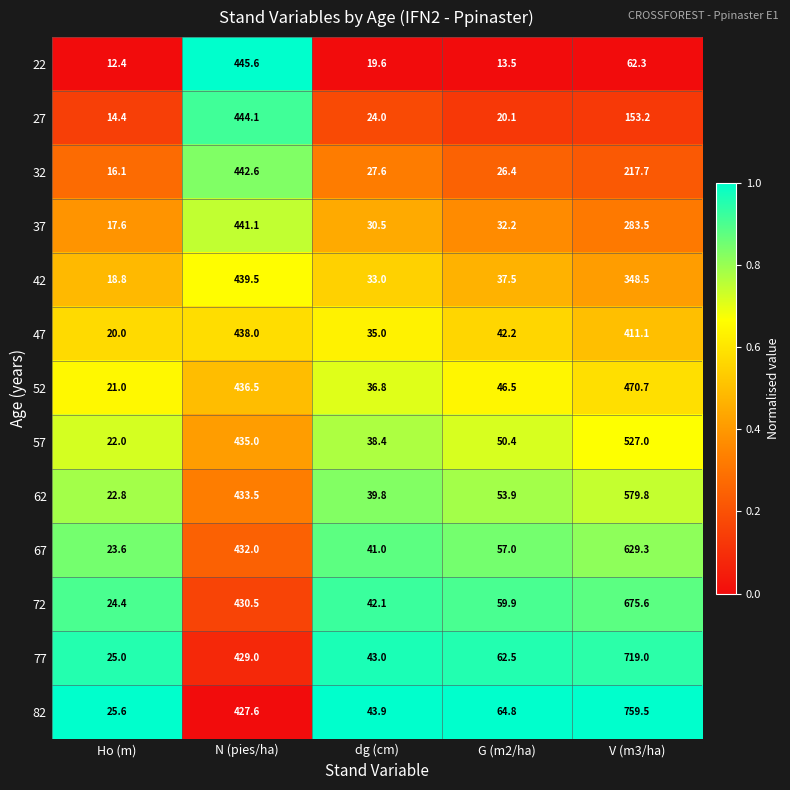

What is the total value across all series at V (m3/ha)?

5837.2